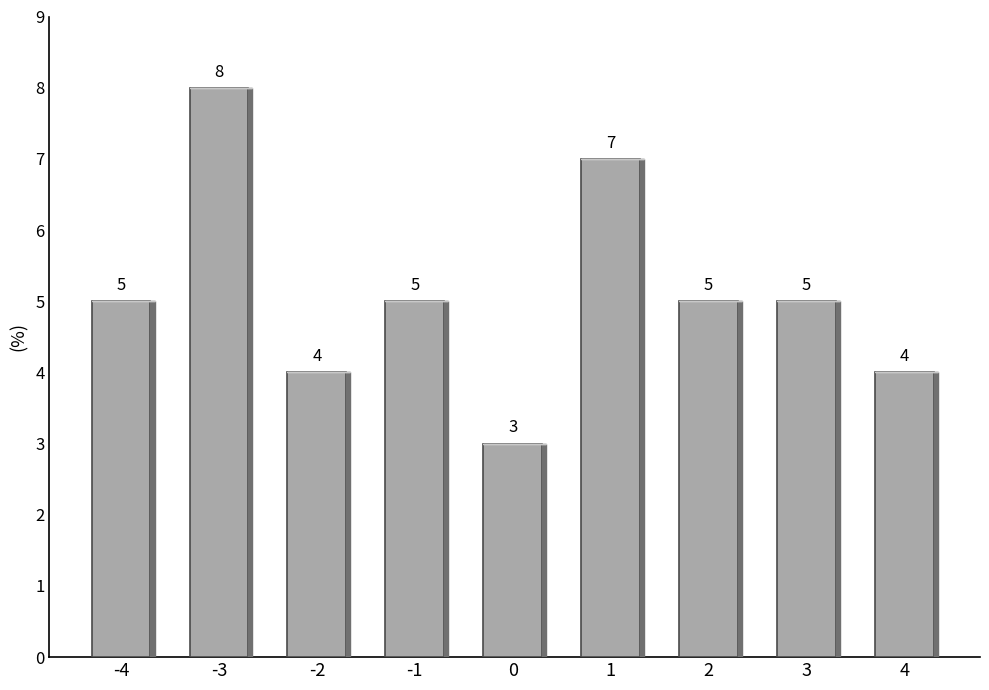

True or false: the data shows 12 at -3.

False